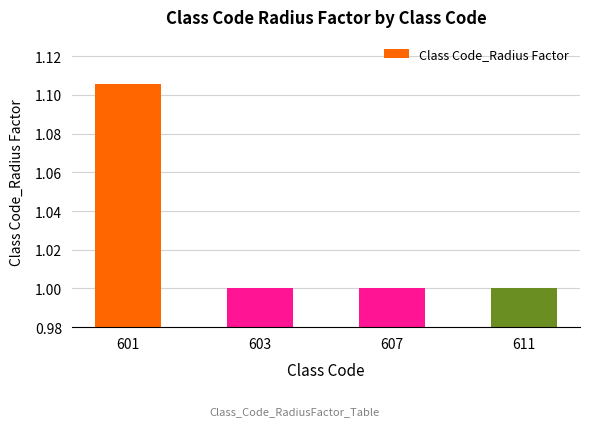

What is the value of the 3rd bar from the left?

1.0